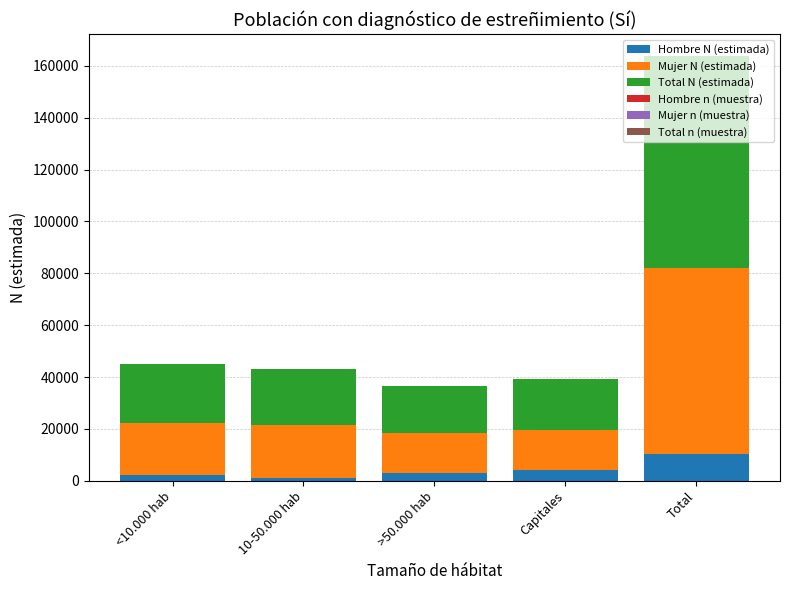

Is it true that Hombre N (estimada) equals 10293 at Total?

True